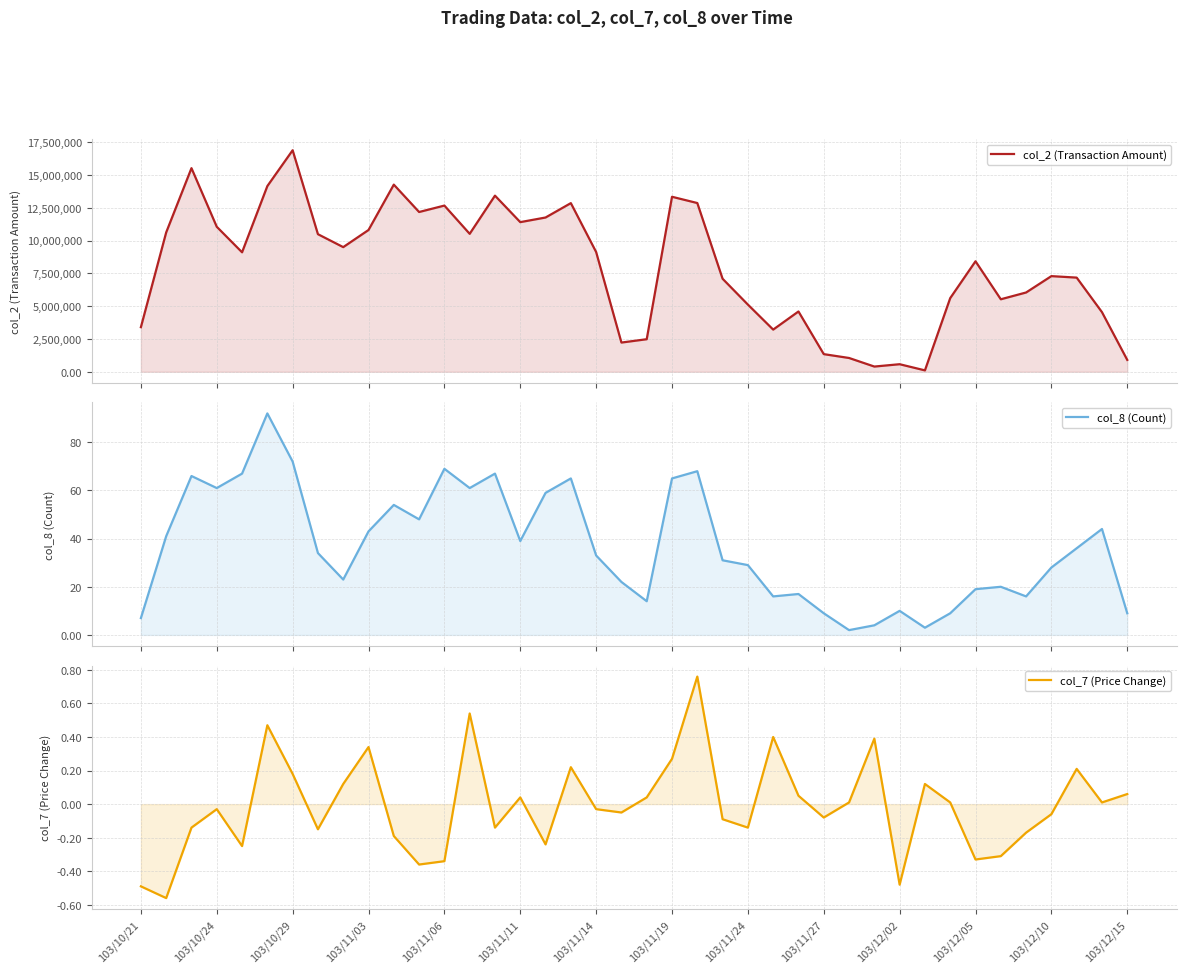

At which label does col_2 (Transaction Amount) first exceed 9107140?

103/10/24